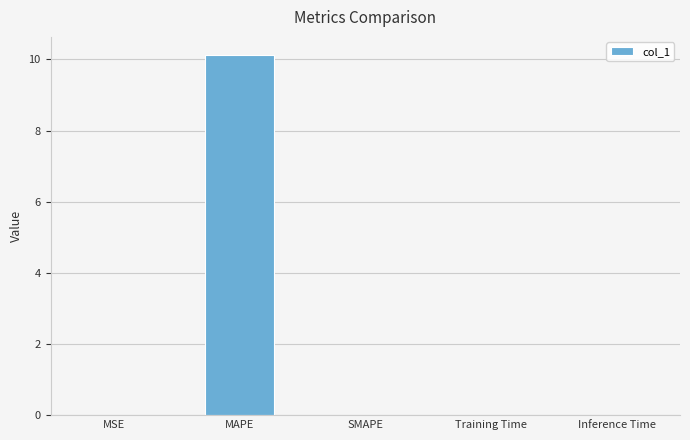

What is the maximum value shown in the chart?

10.1